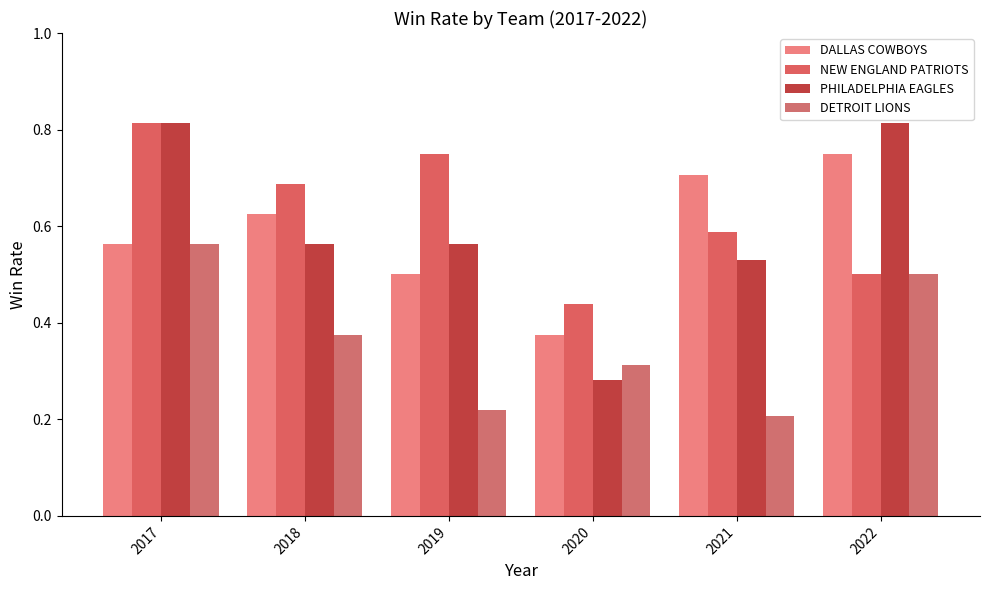

Count the DALLAS COWBOYS values in the range 0 to 1.

6